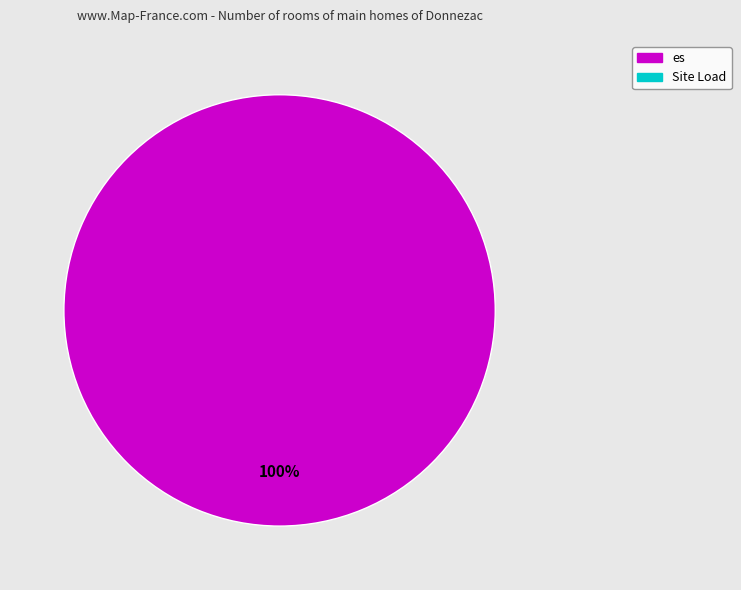

Does any single category account for the majority?

Yes